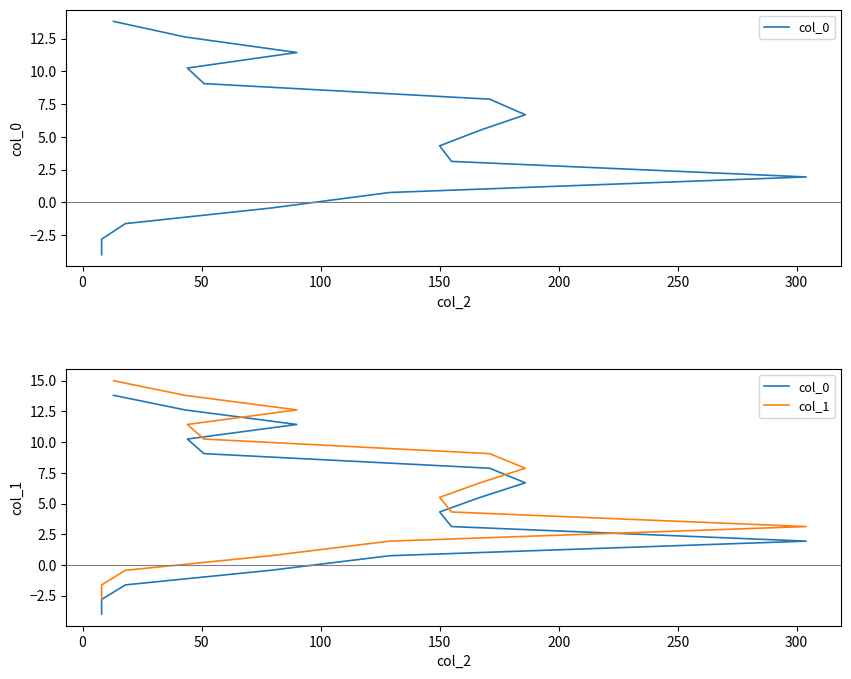

Does the chart have visible grid lines?

No